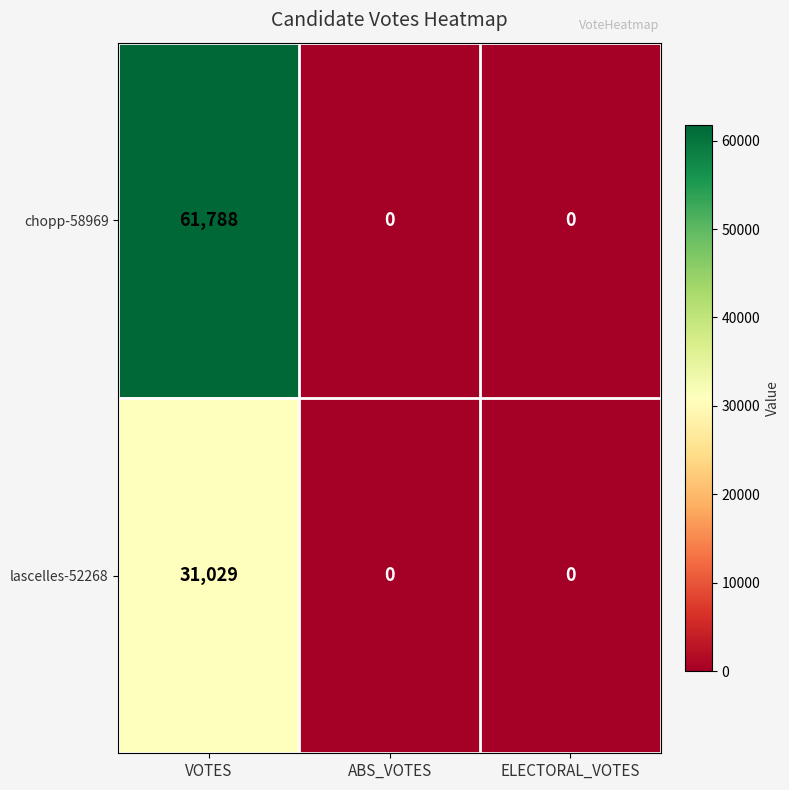

Rank the series by their average value, from lowest to highest.

lascelles-52268, chopp-58969